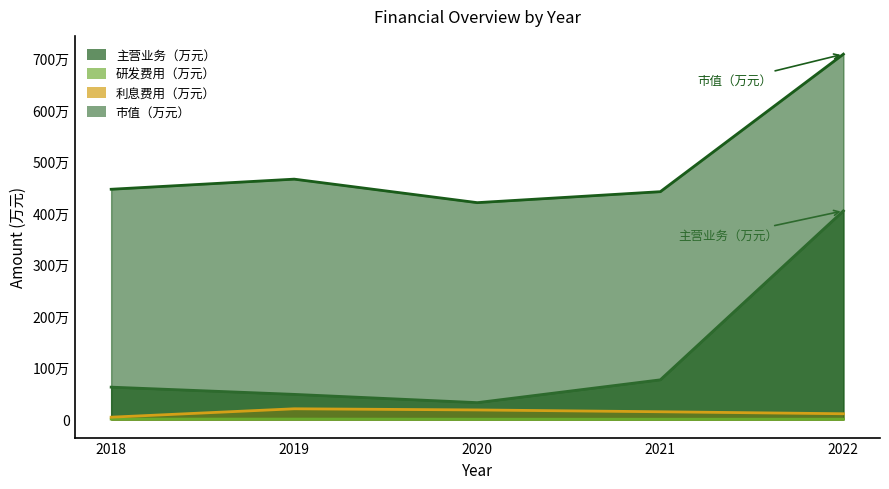

What is the spread (max minus min) of values at 2018?

4458488.1